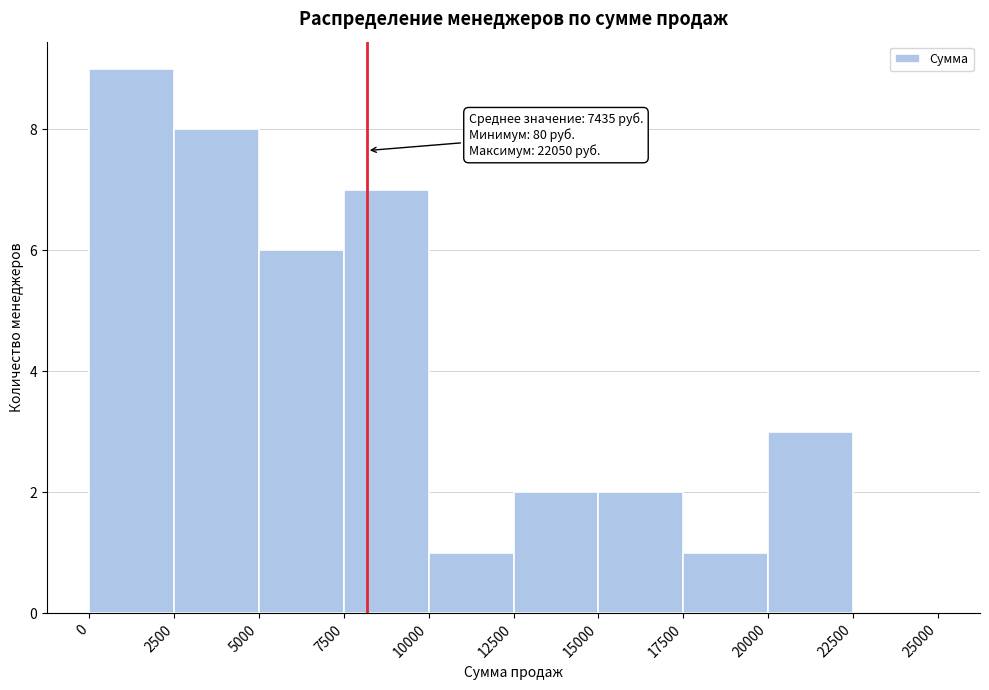

Over which range of the x-axis is the bar tallest?

0 to 2500